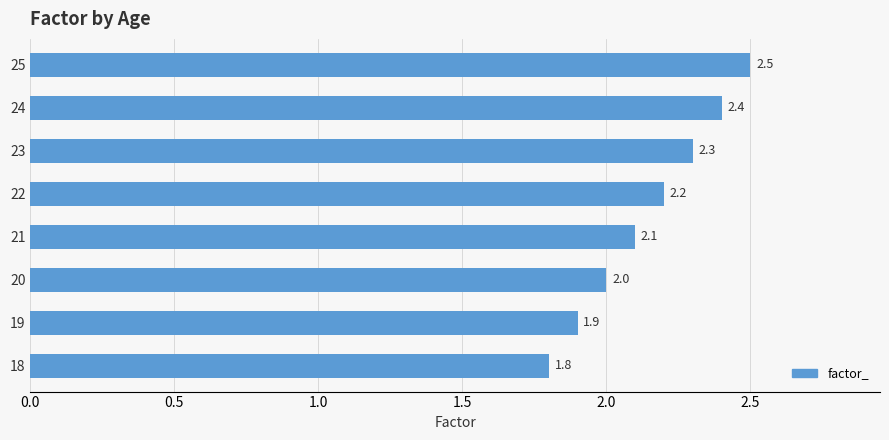

List the labels in order of value, largest first.

25, 24, 23, 22, 21, 20, 19, 18